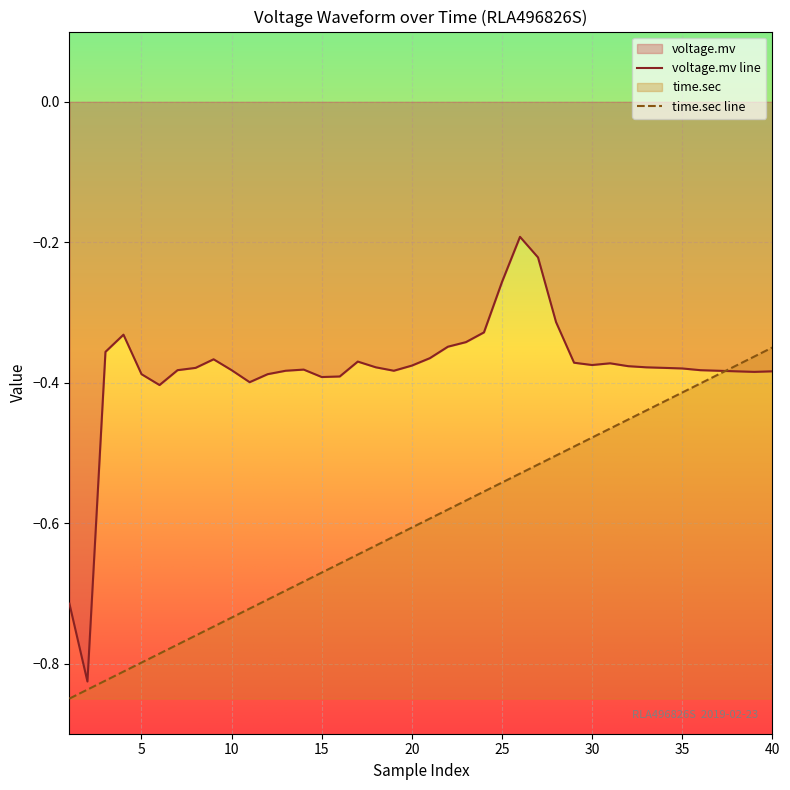

After their last crossing, which series has the higher values: time.sec or voltage.mv?

time.sec